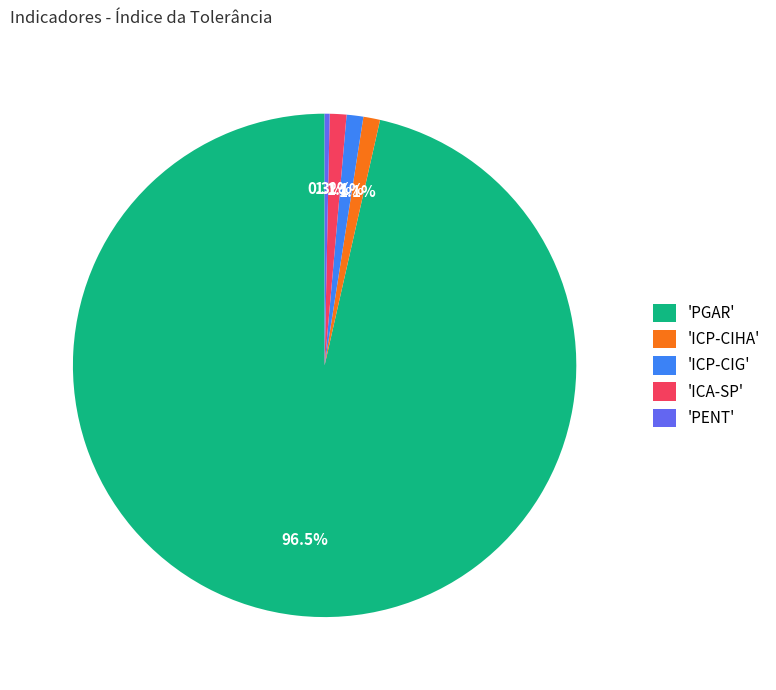

Approximately how many times larger is the value at 'ICP-CIG' compared to 'ICA-SP'?

1.0